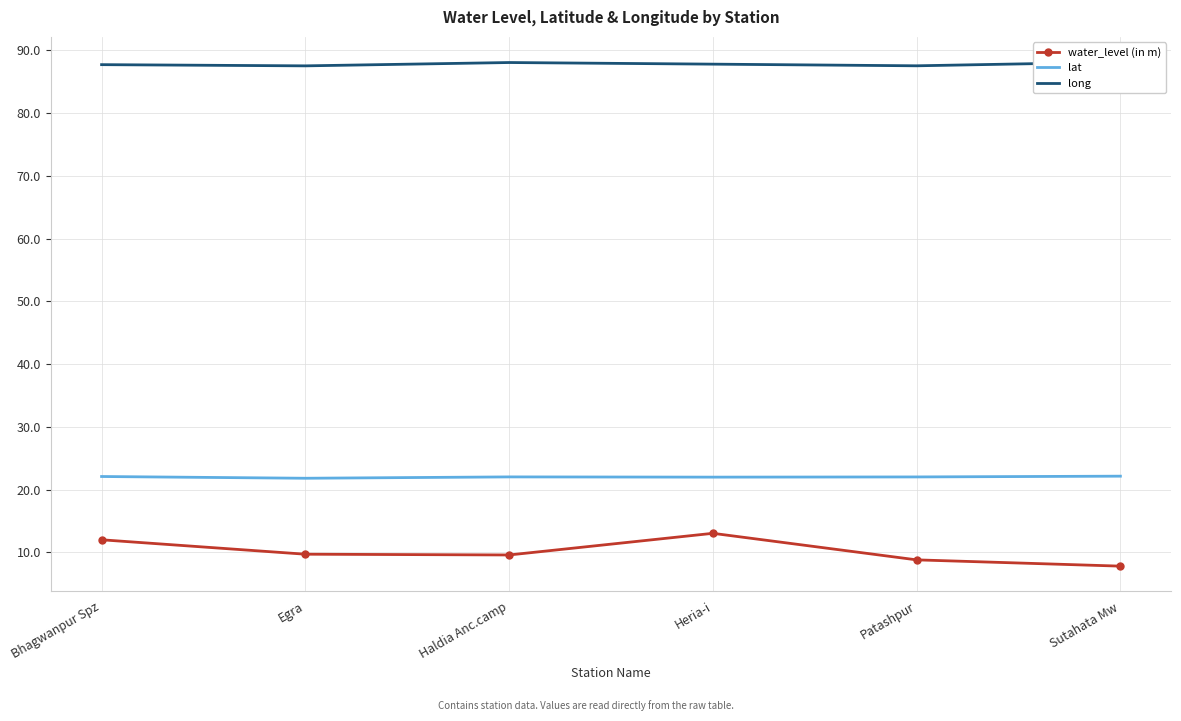

Rank the series at Egra from lowest to highest value.

water_level (in m), lat, long